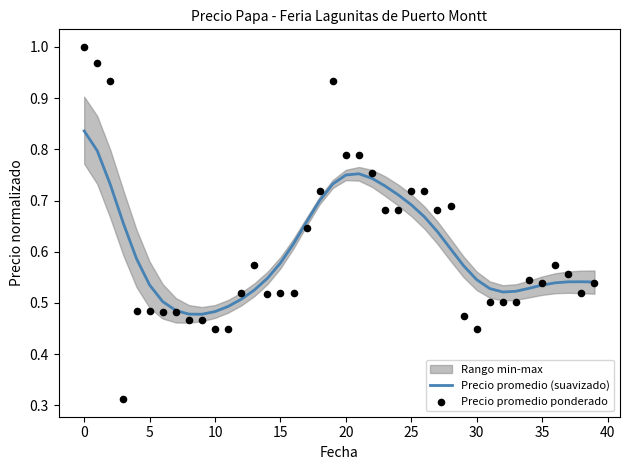

The value of Precio promedio (suavizado) at 10 is 0.1. True or false?

False